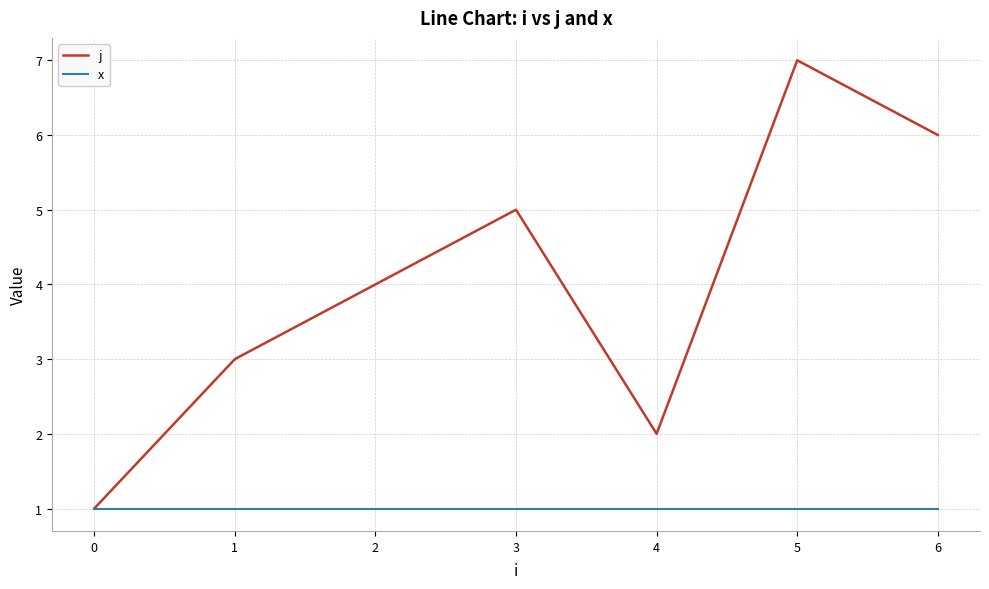

Is it true that x equals 1 at 1?

True